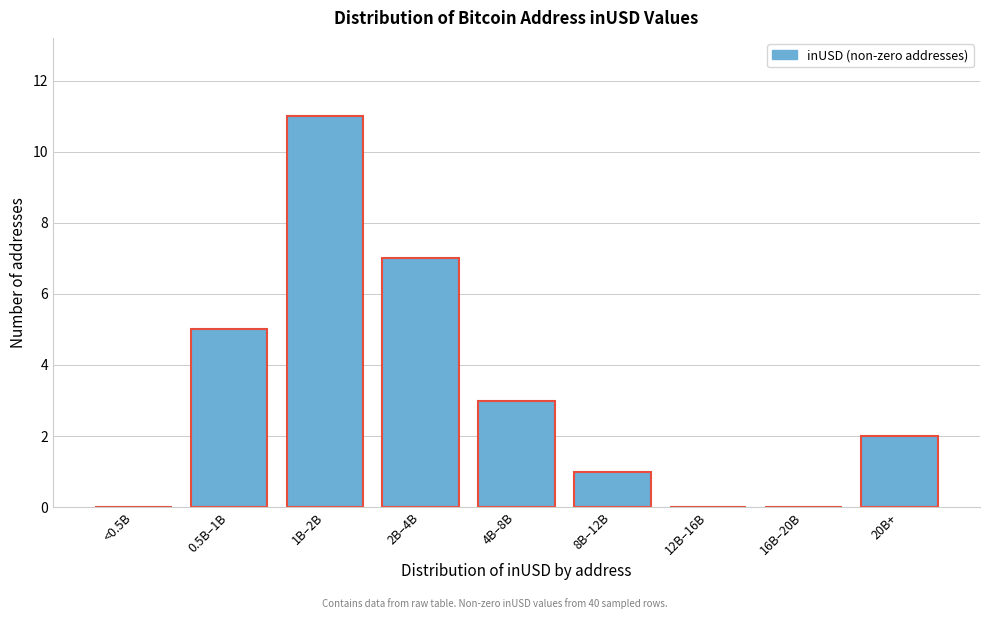

Reading right to left, transcribe all the data shown in this chart.

20B+=2	16B–20B=0	12B–16B=0	8B–12B=1	4B–8B=3	2B–4B=7	1B–2B=11	0.5B–1B=5	<0.5B=0